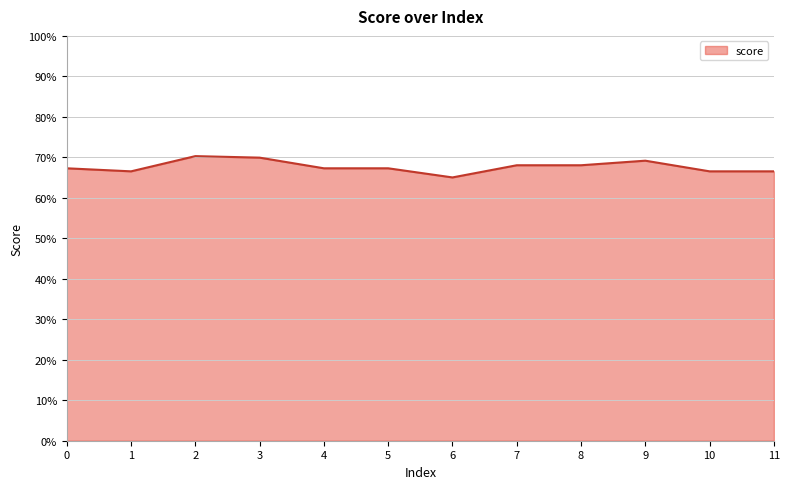

Is this an area chart (filled region under the line)?

Yes